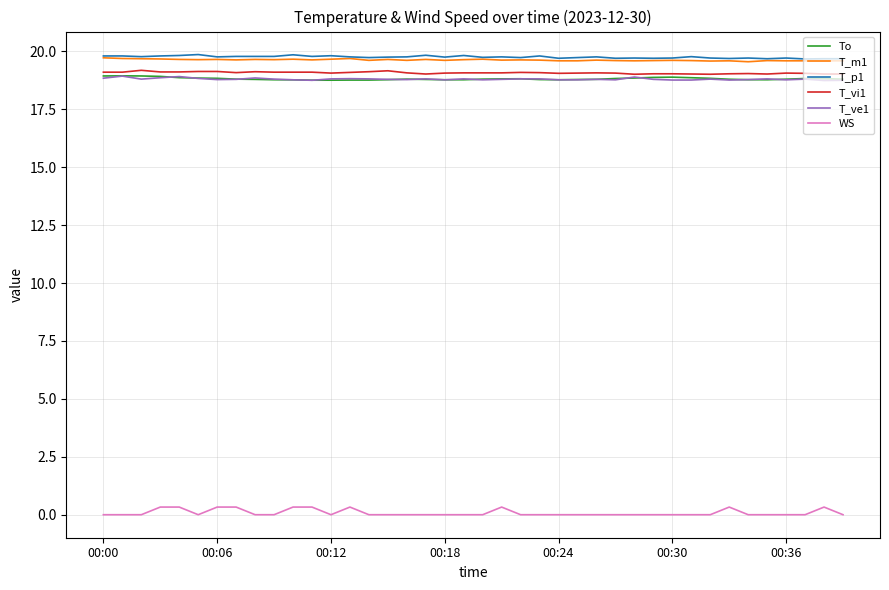

True or false: T_m1 and T_vi1 intersect in this chart.

False